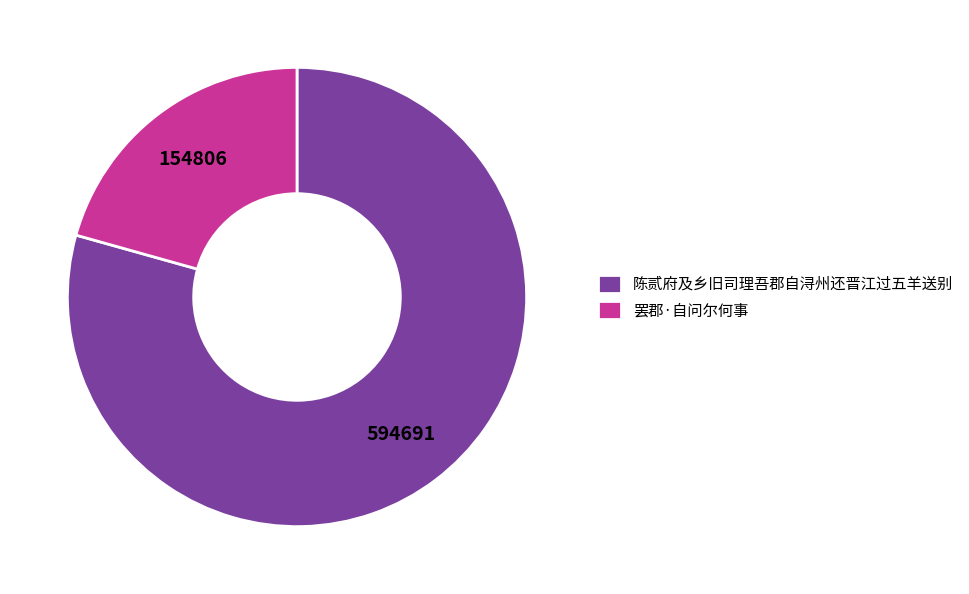

How many segments does this pie chart have?

2